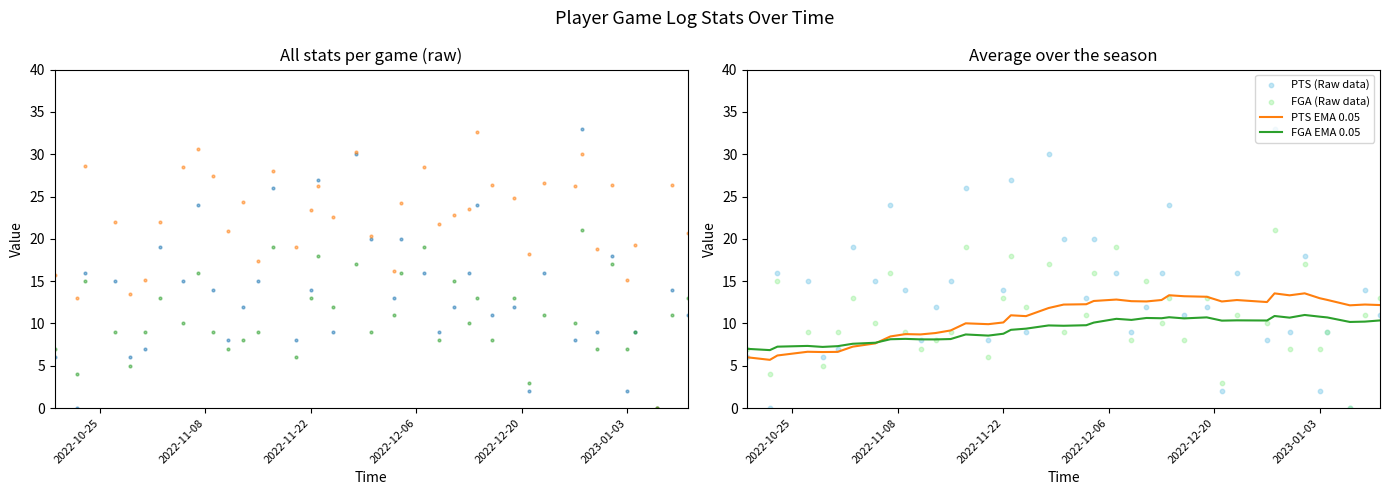

What is the total value across all series at 2022-11-30?

49.4